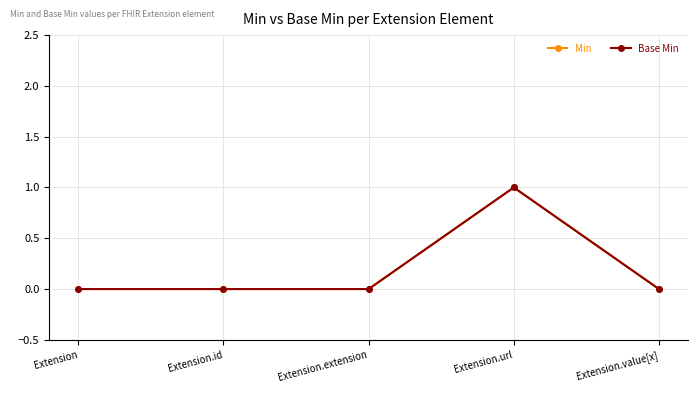

Reading right to left, list all the values displayed in this chart.

Min: Extension.value[x]=0	Extension.url=1	Extension.extension=0	Extension.id=0	Extension=0
Base Min: Extension.value[x]=0	Extension.url=1	Extension.extension=0	Extension.id=0	Extension=0